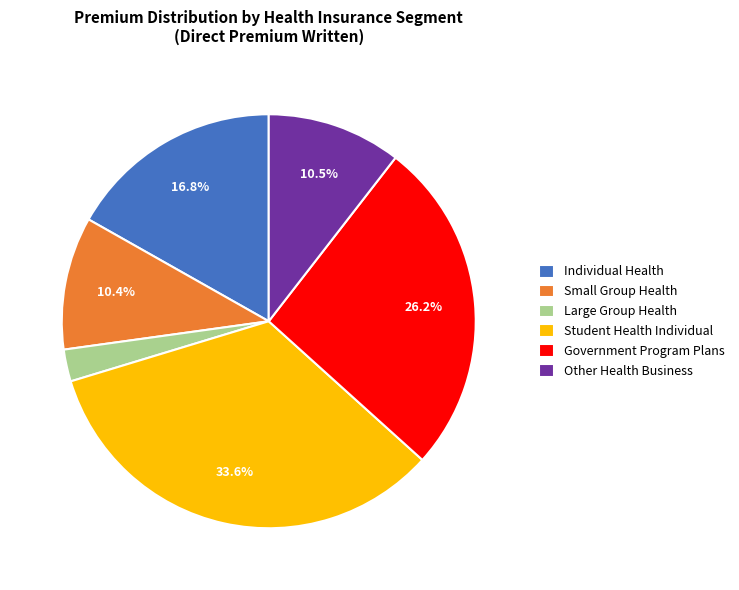

Is it true that Government Program Plans is 33% of the pie?

False